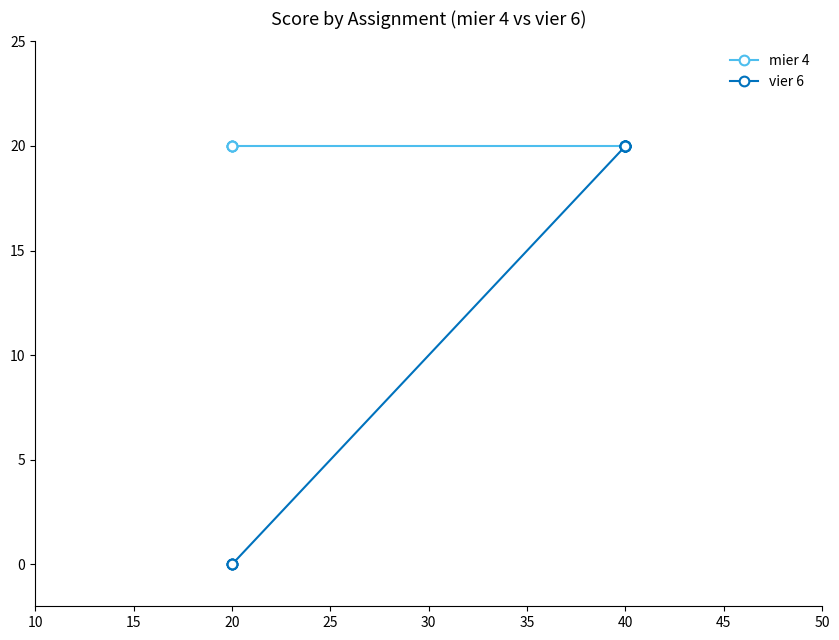

Between 40 and 20, which is larger?

40